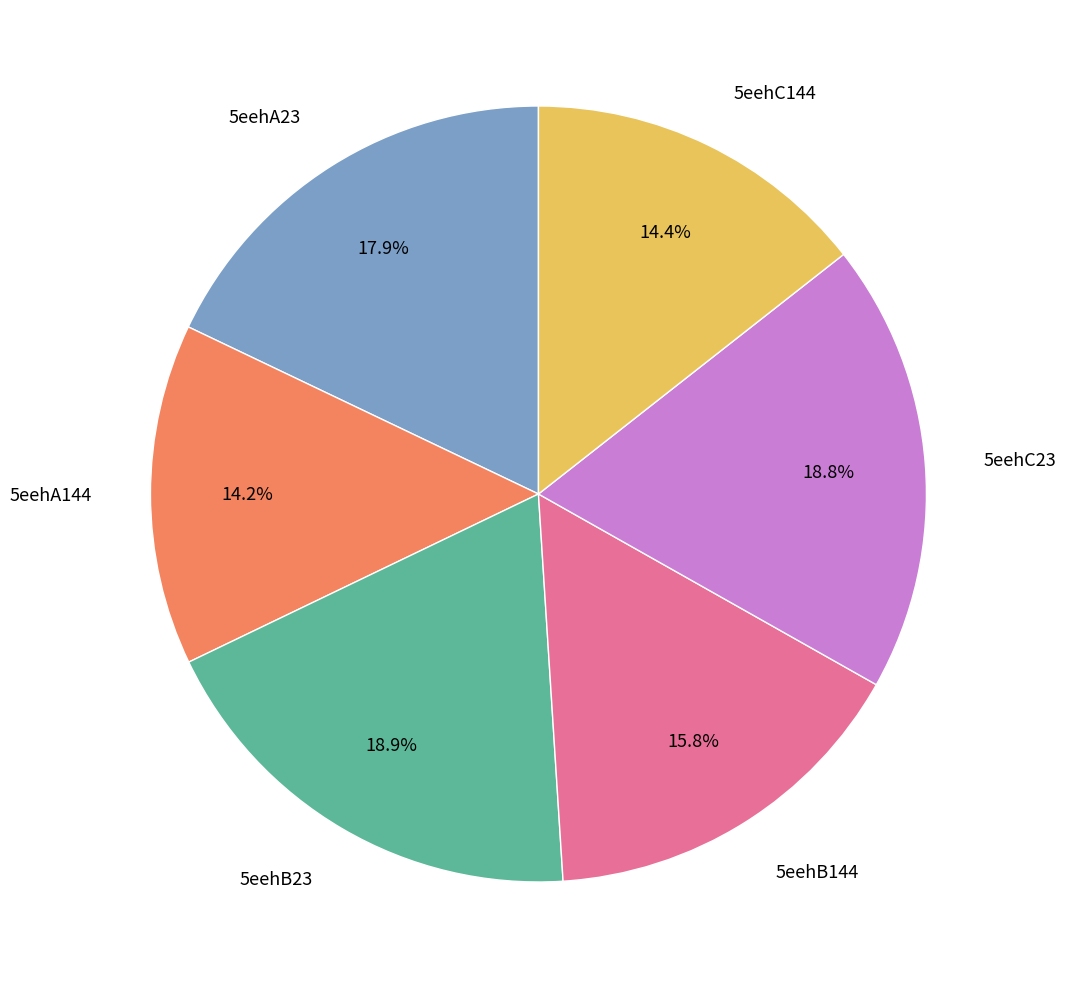

To the nearest percent, what percentage of the pie is 5eehC23?

19%